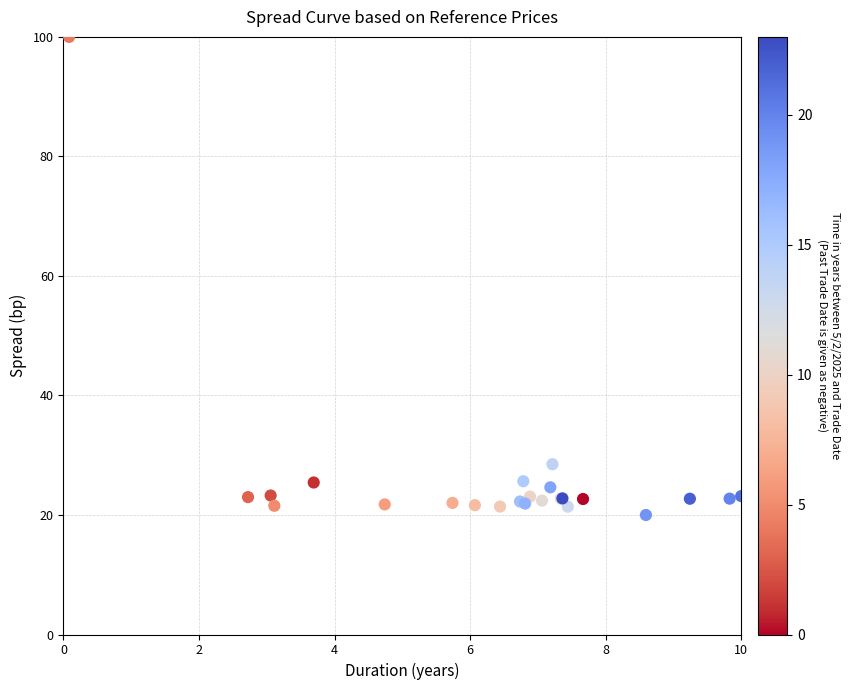

What Y value in the scatter plot is closest to 60?

28.5